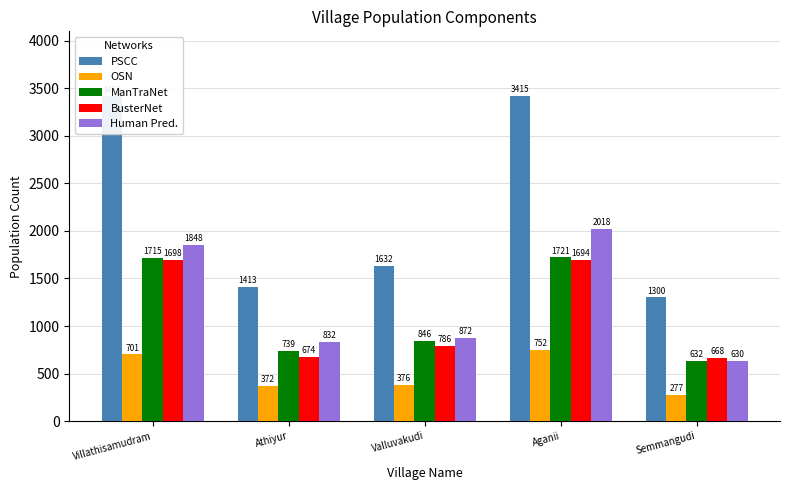

How many bars are there in each group?

5